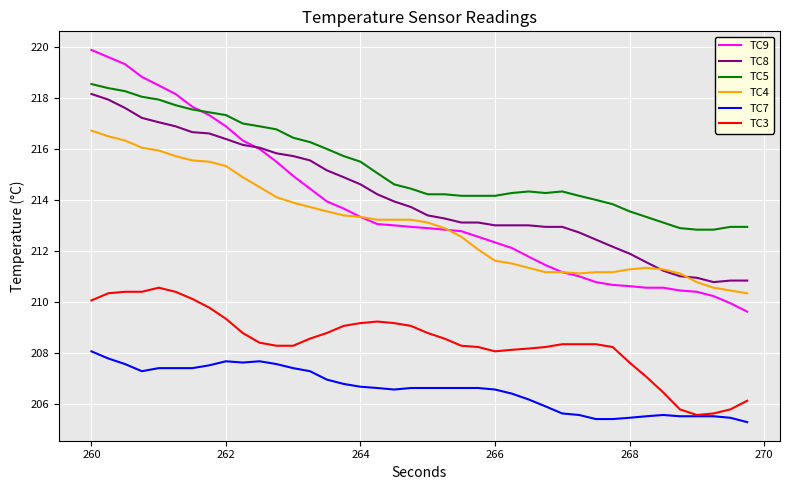

What is the minimum value shown in the chart?

205.3